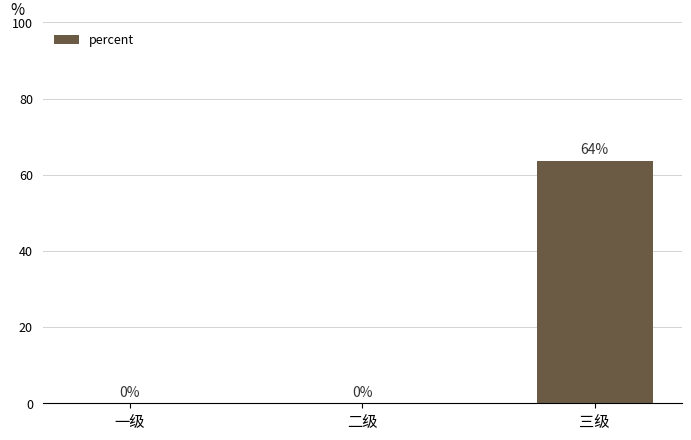

What is the label of the 2nd bar from the right?

二级